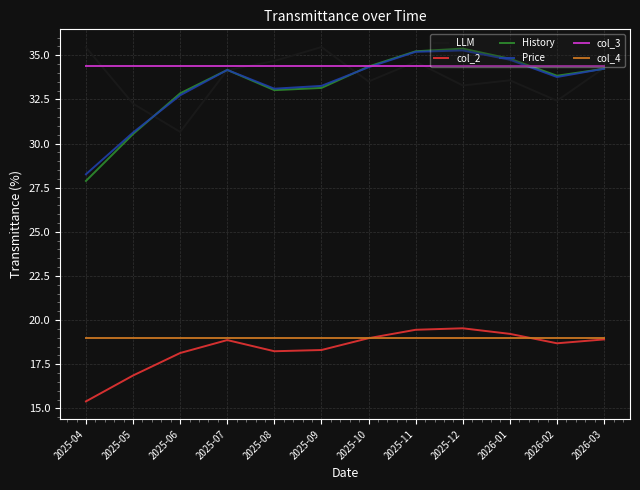

At which label does History reach its minimum?

2025-04